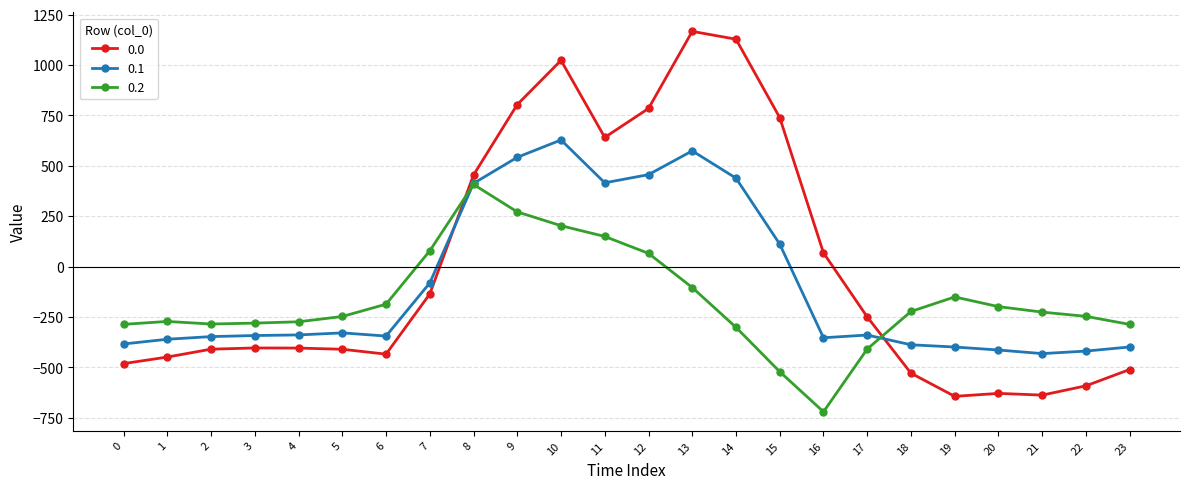

At which category is the sum across all series the highest?

10